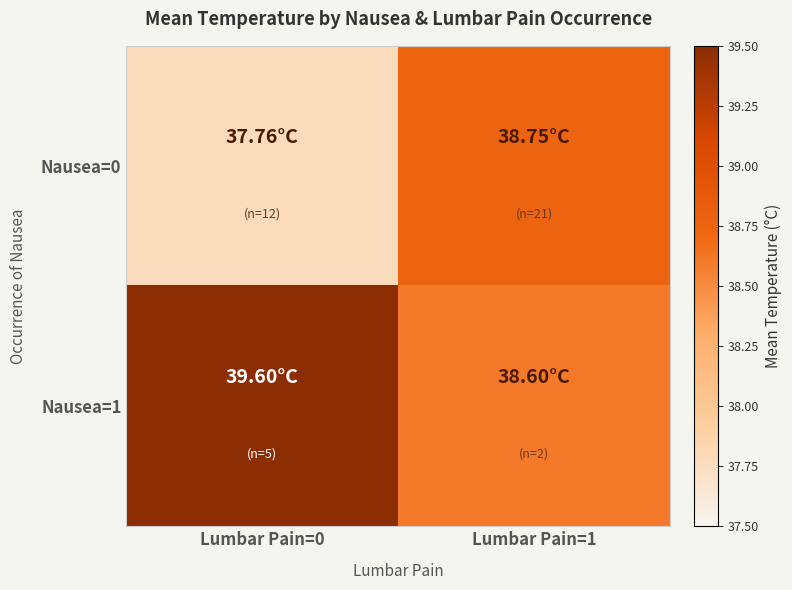

Which series changed the most between Lumbar Pain=0 and Lumbar Pain=1?

Nausea=1